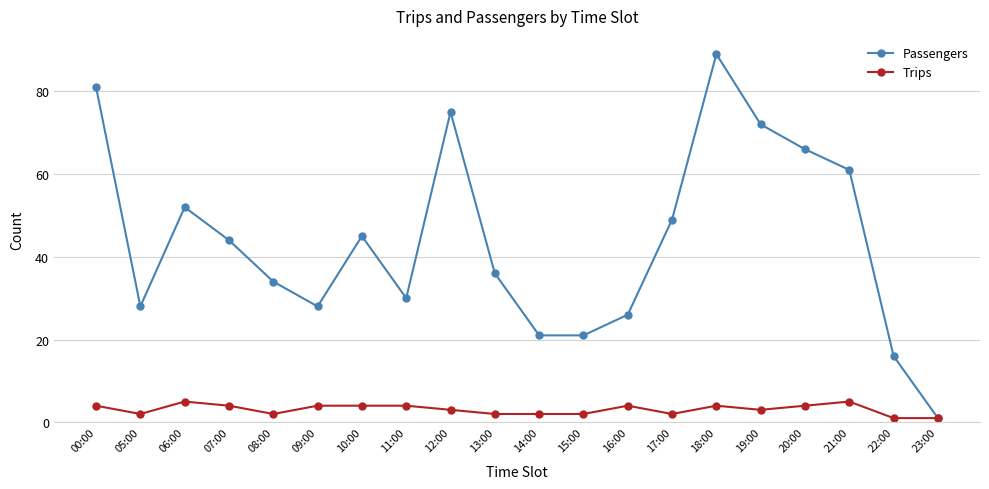

What is the sum of all Trips values?

62